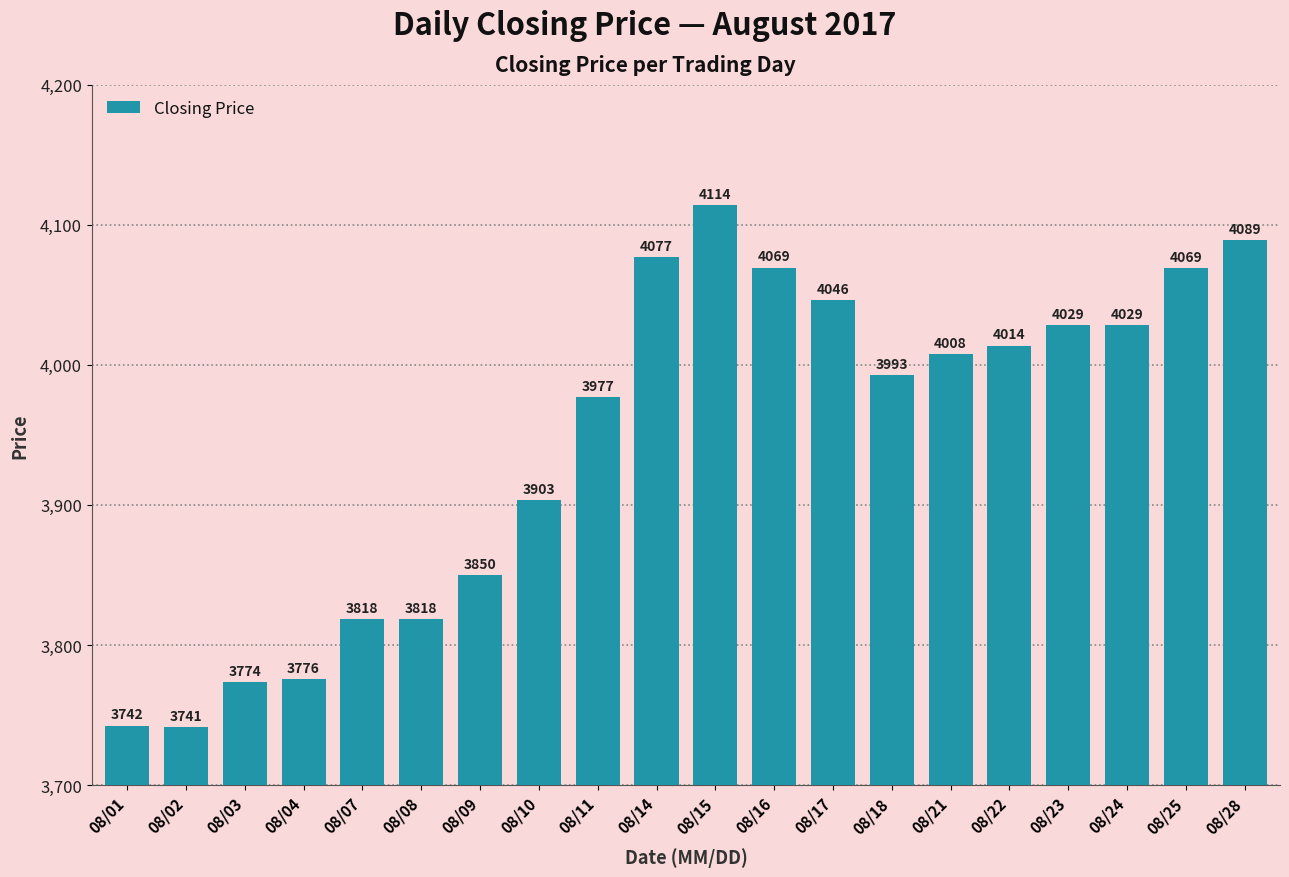

What is the average value?

3946.8